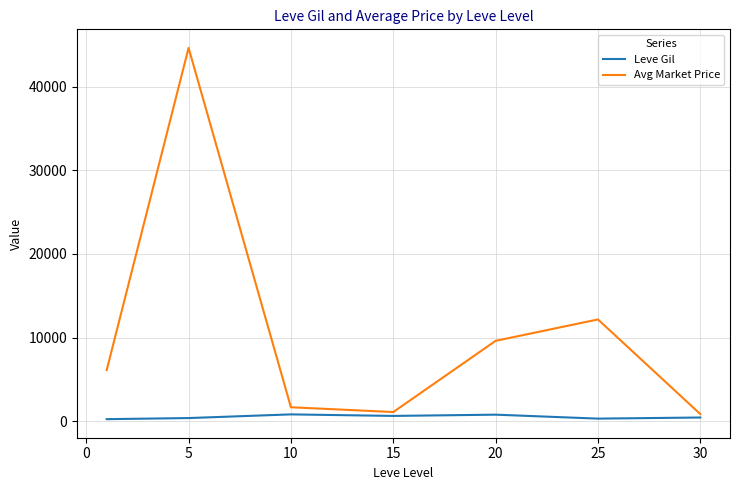

Which series has the widest spread of values?

Avg Market Price